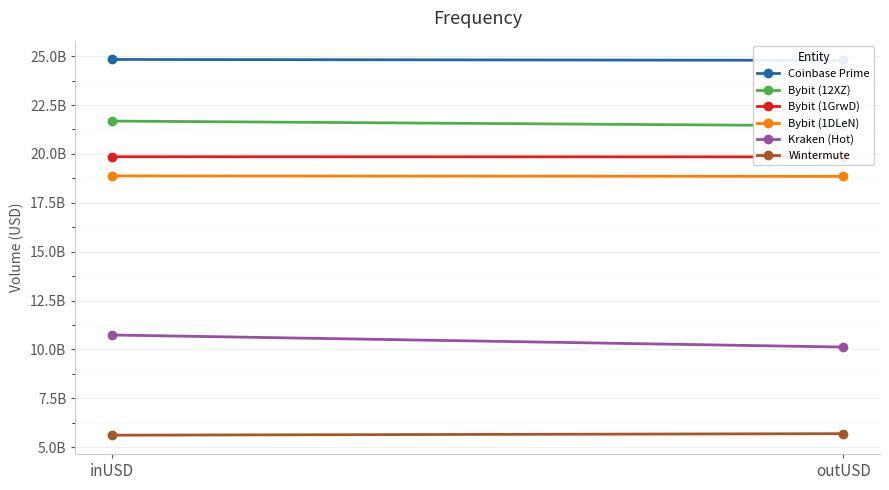

At which category is the sum across all series the highest?

inUSD